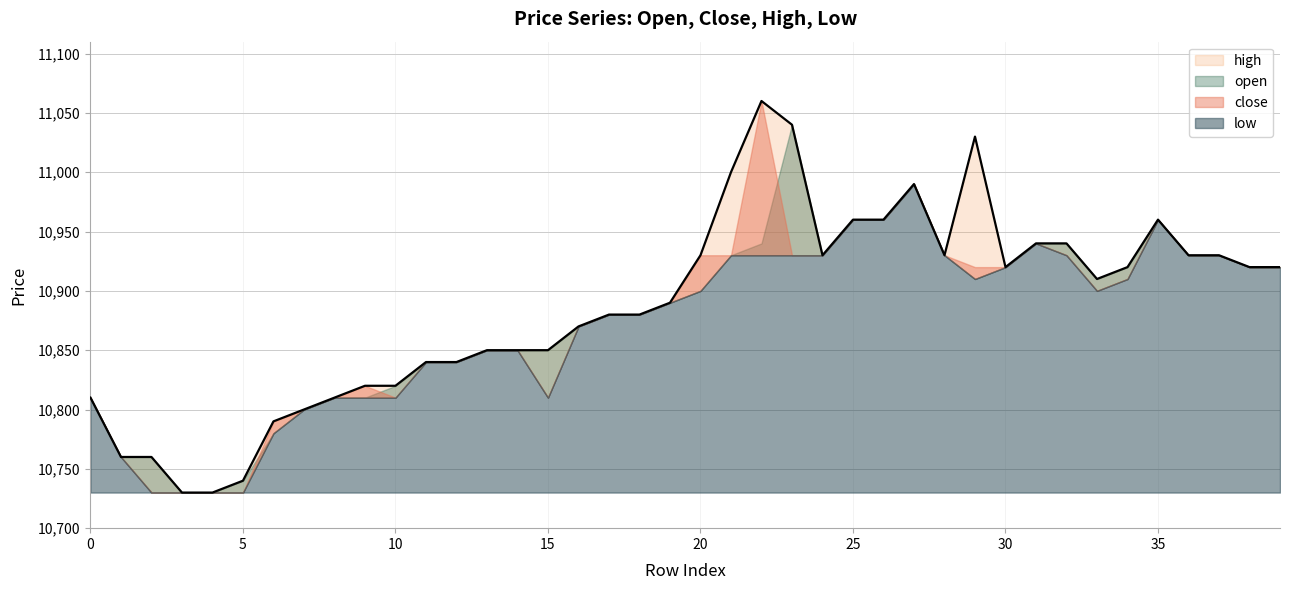

How many lines are shown in the chart?

4